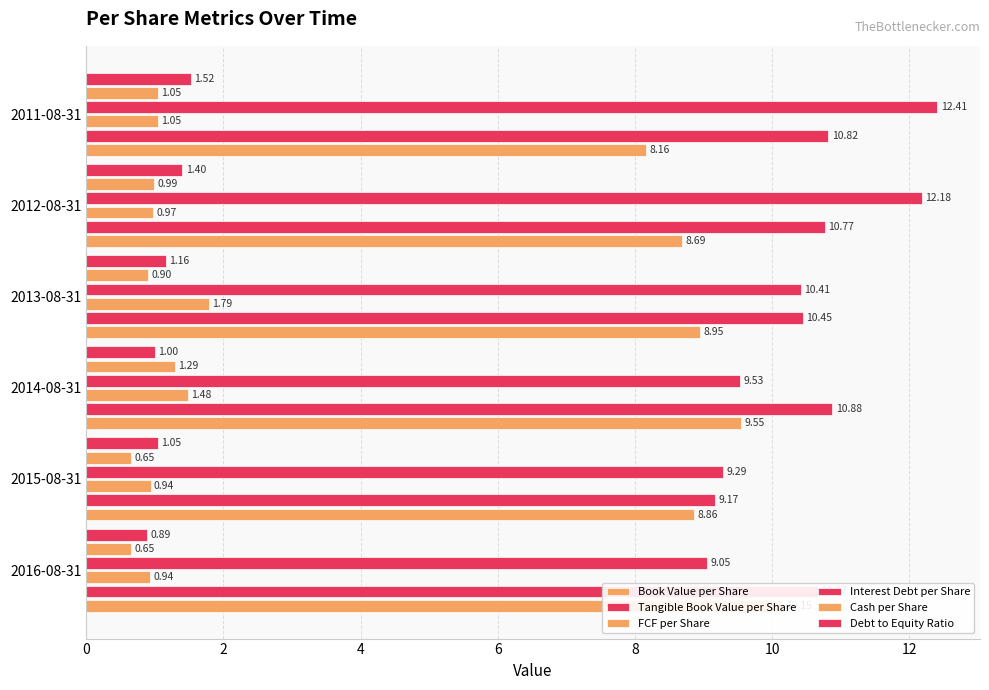

Which series has the widest spread of values?

Interest Debt per Share